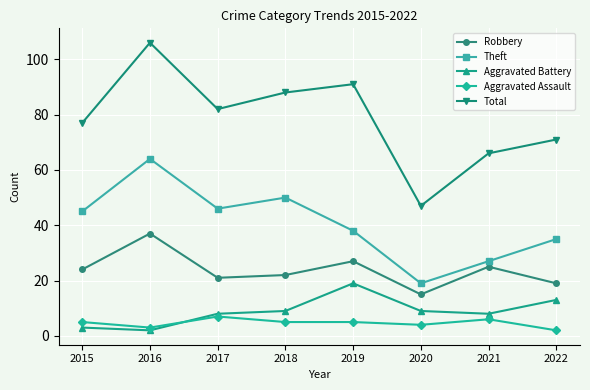

What is the total value across all series at 2018?

174